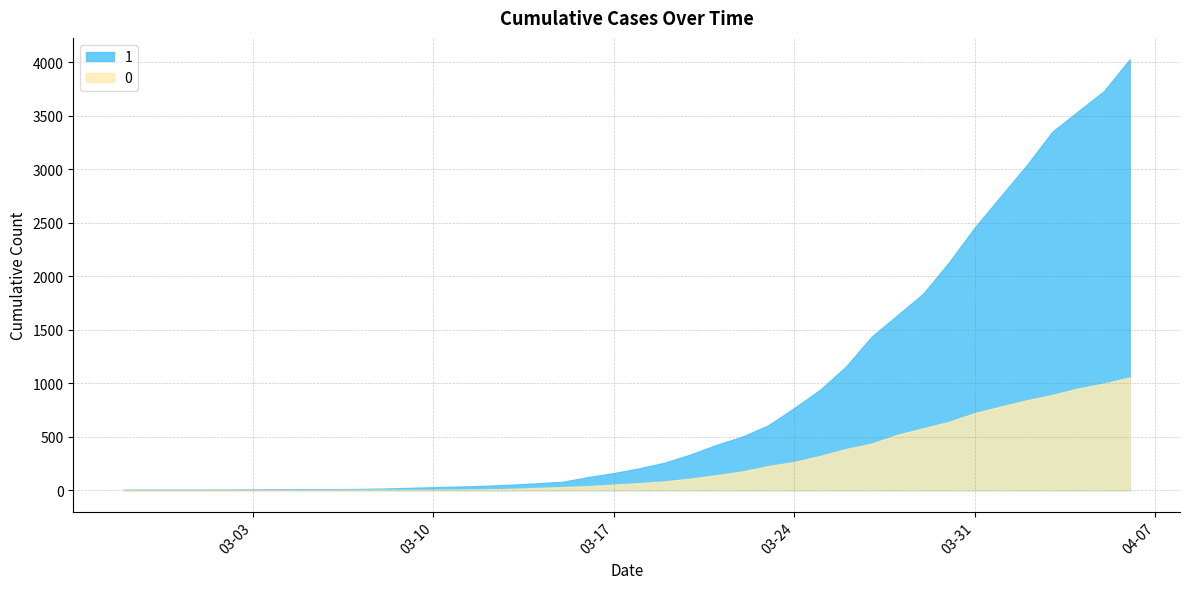

Between 2020-03-05 and 2020-03-28, which is larger?

2020-03-28